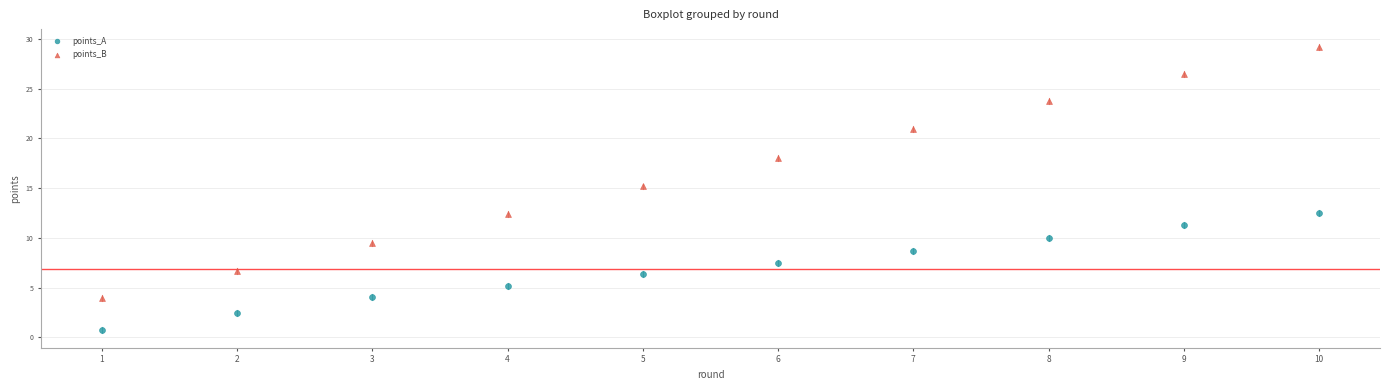

Across all data points, what is the range of Y values (max minus min)?

28.5